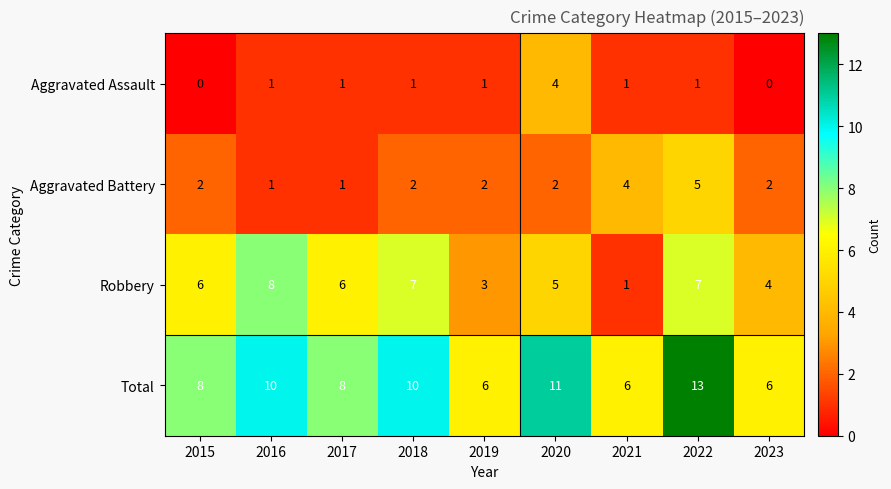

Count the number of data series in this chart.

4